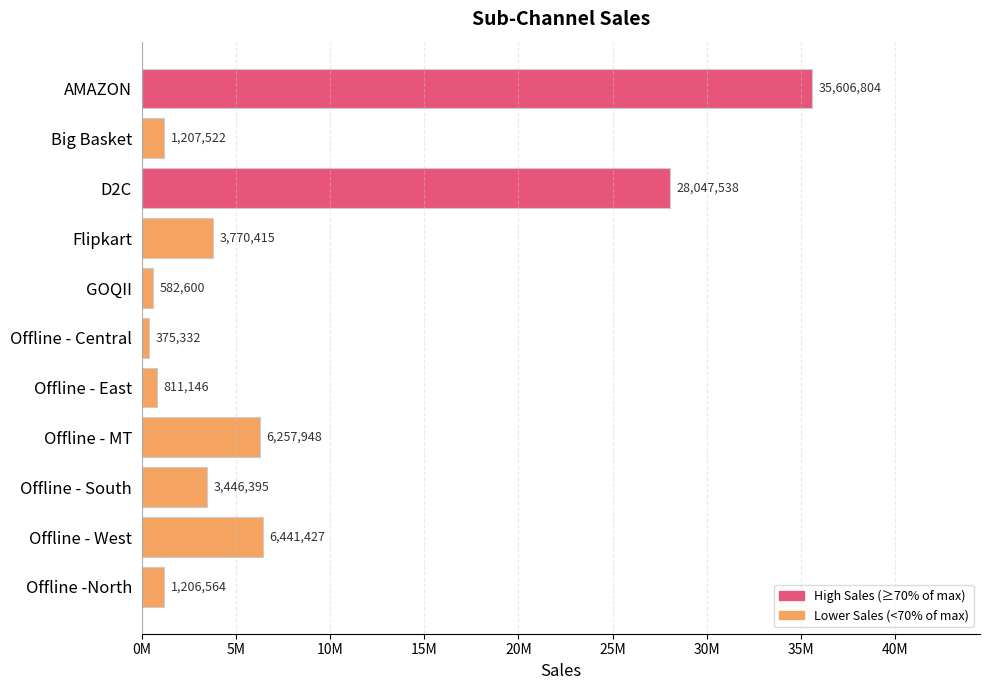

What is the minimum value shown in the chart?

375332